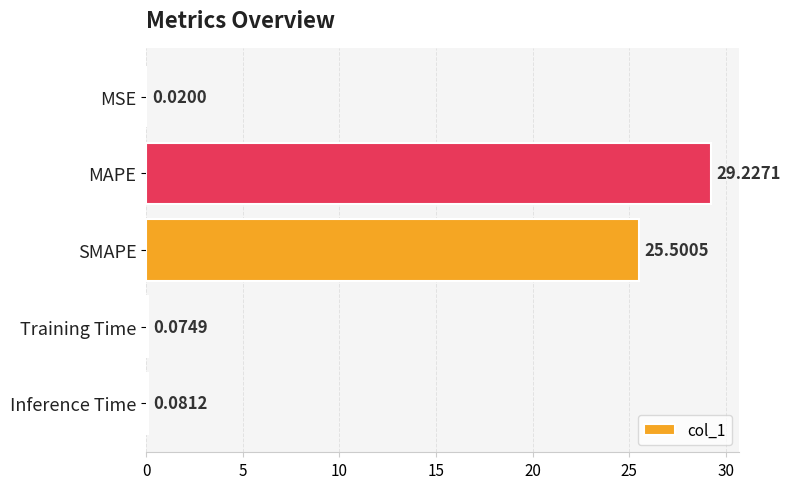

Which label corresponds to the largest value in the chart?

MAPE